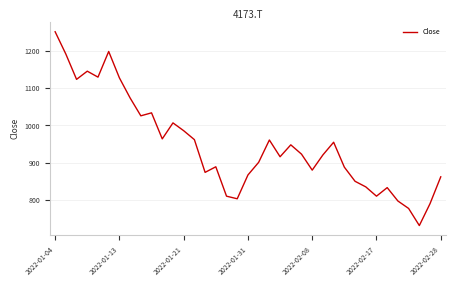

What is the difference between the maximum and minimum values?

521